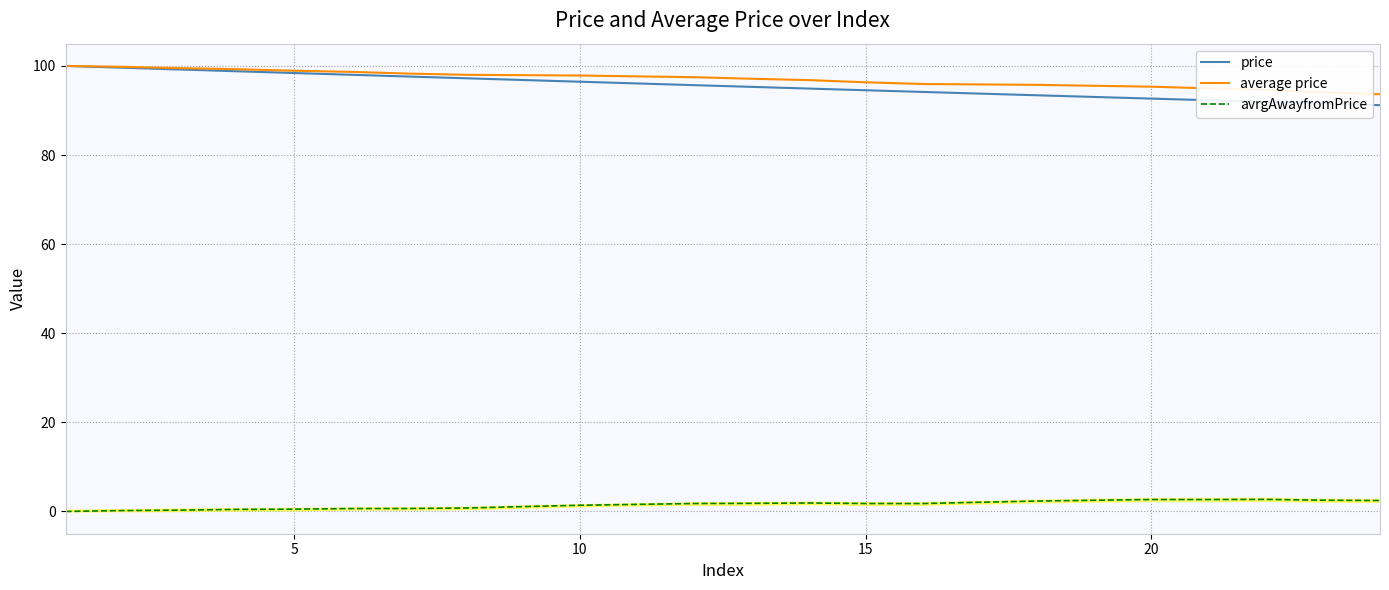

What is the maximum value shown in the chart?

100.0